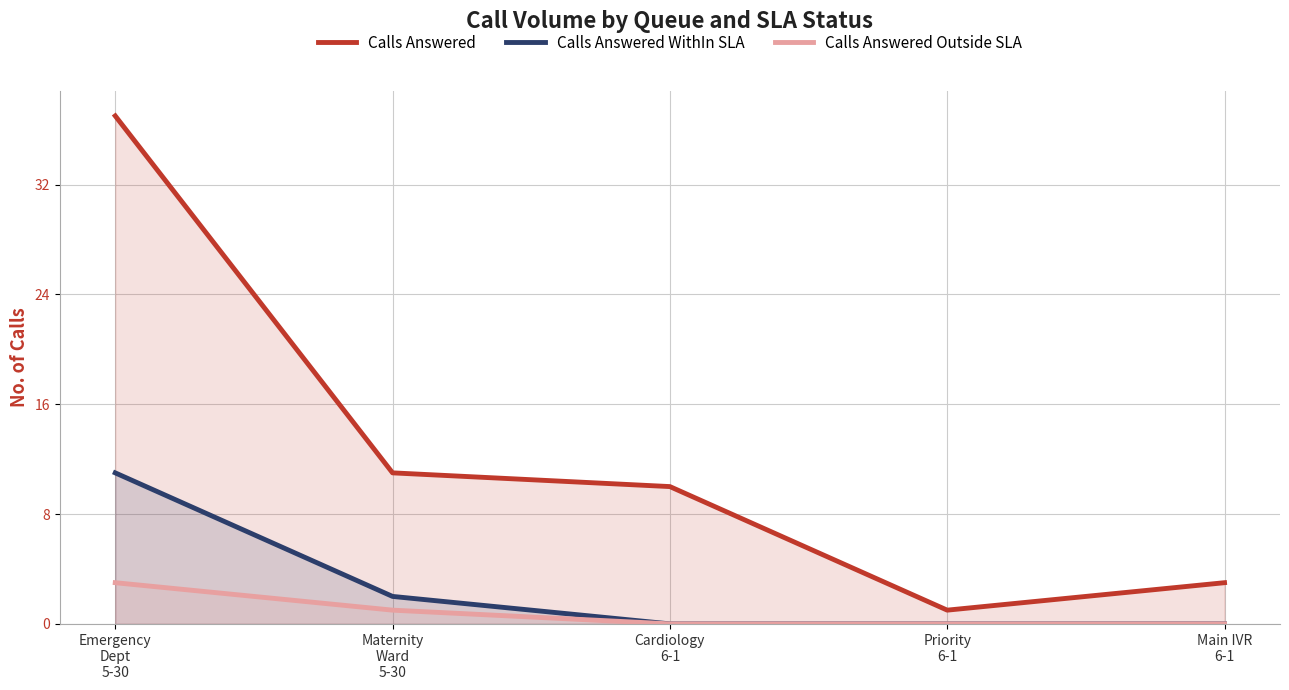

Rank the categories by Calls Answered value from lowest to highest.

Priority
6-1, Main IVR
6-1, Cardiology
6-1, Maternity
Ward
5-30, Emergency
Dept
5-30